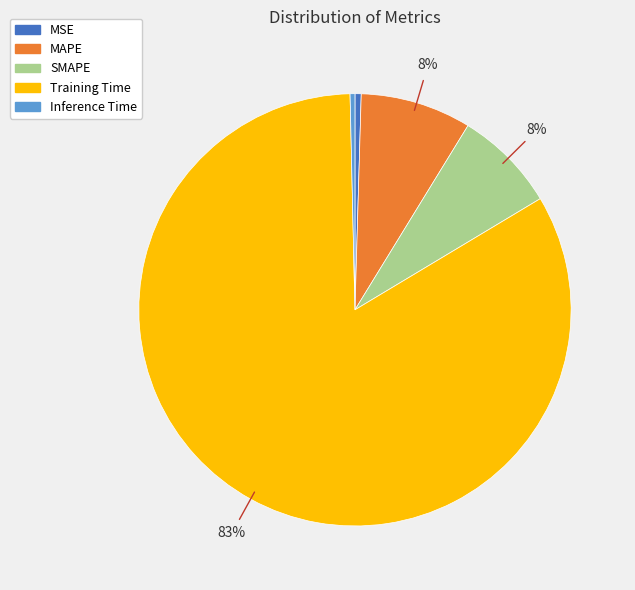

True or false: Inference Time accounts for 0% of the total.

True